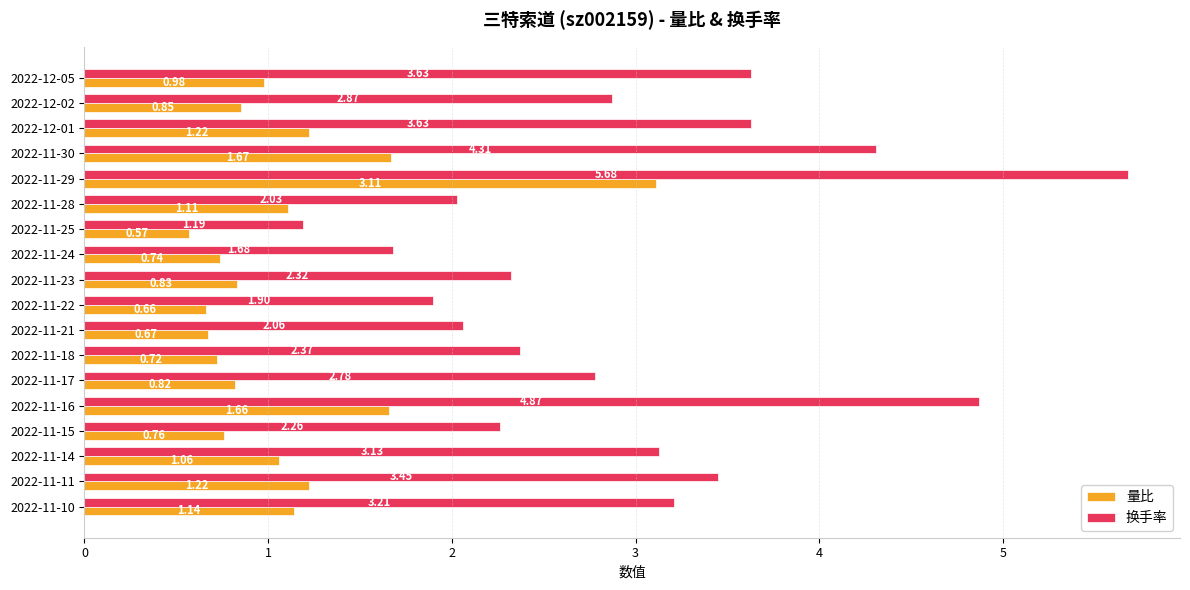

Between 2022-11-14 and 2022-11-11, which series saw the biggest shift?

换手率